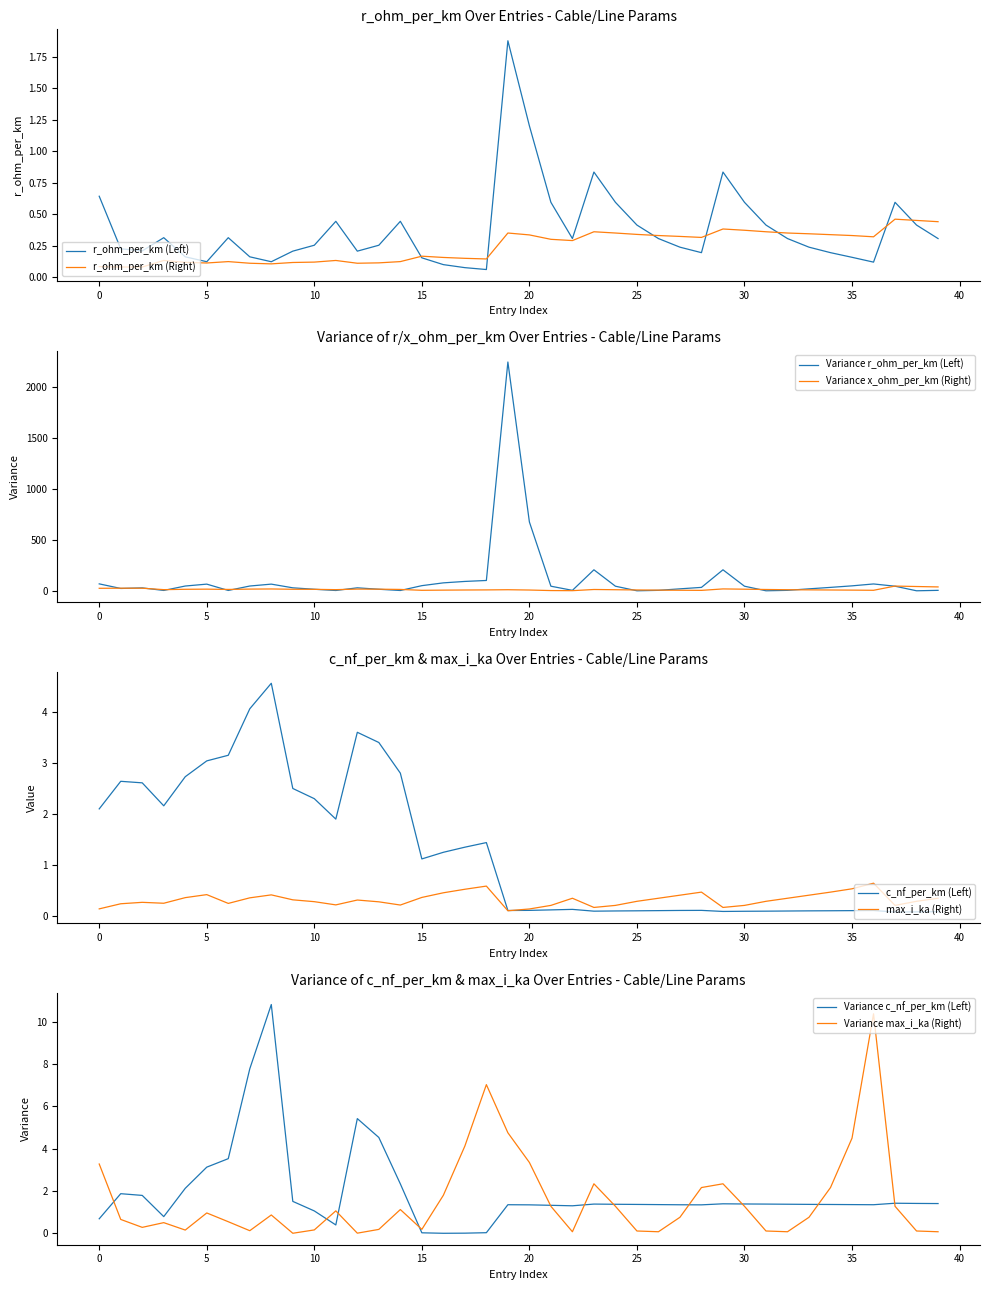

What is the label of the 18th point from the right?

22